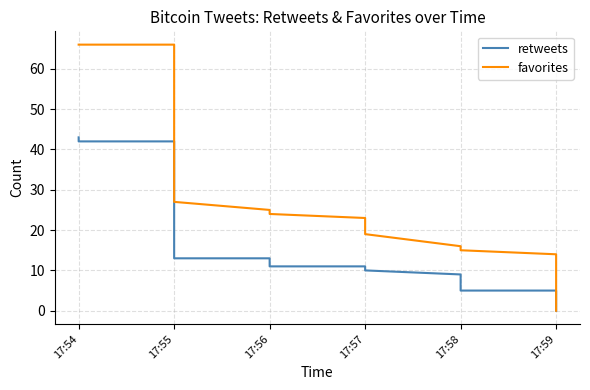

How many lines are shown in the chart?

2